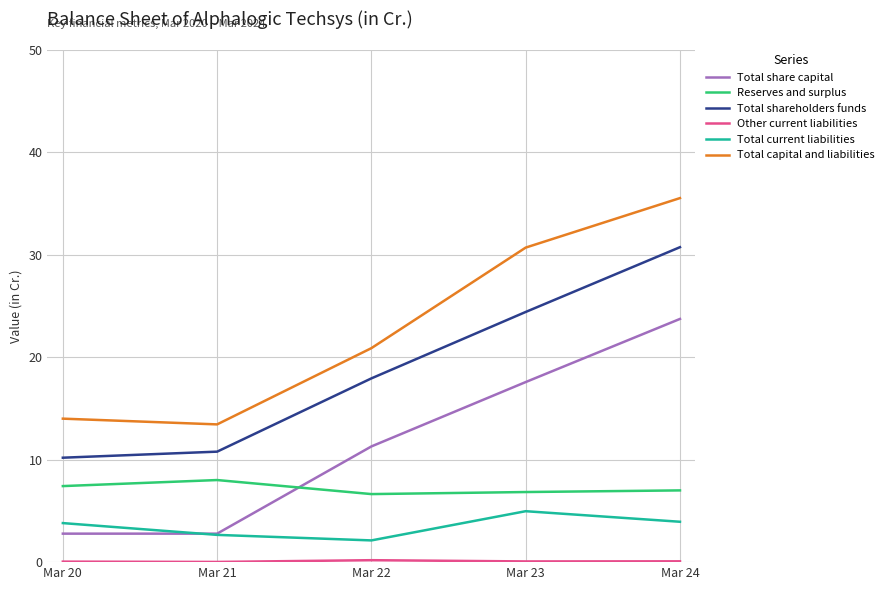

At which category is the sum across all series the highest?

Mar 24